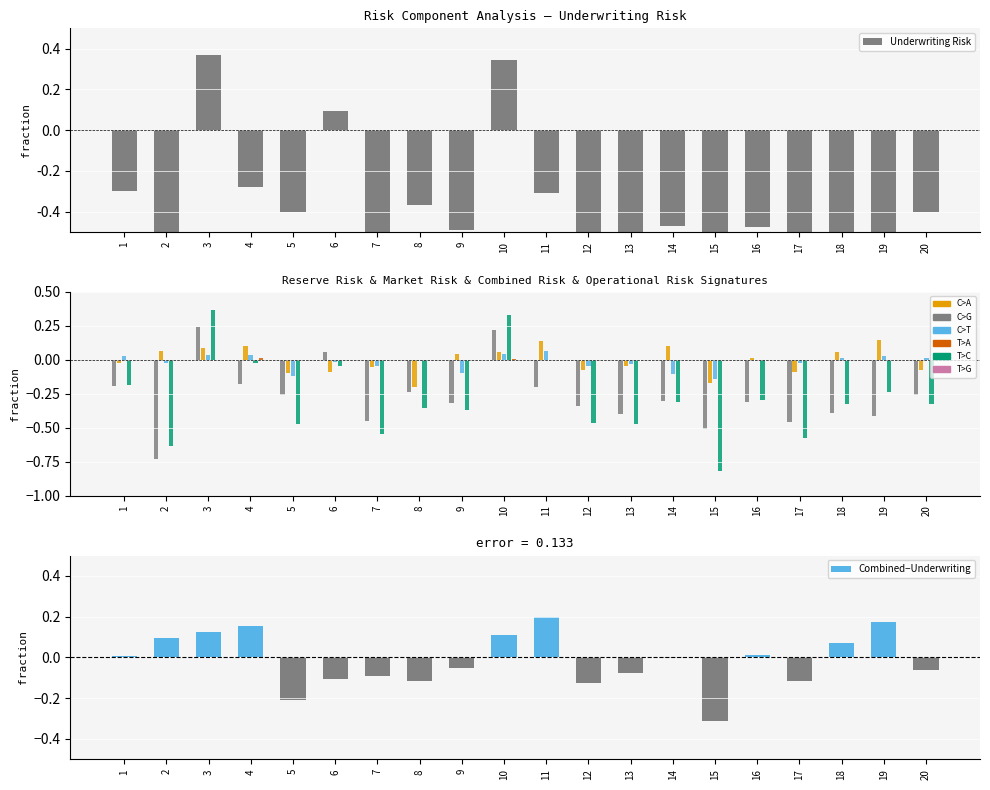

The Combined Risk series shows -0.2 at 12. True or false?

False